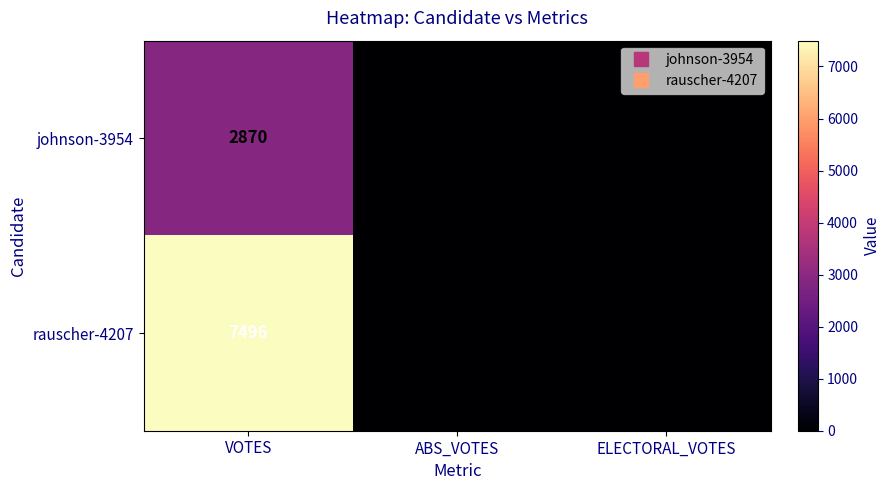

How many johnson-3954 values are between 0 and 2870?

3